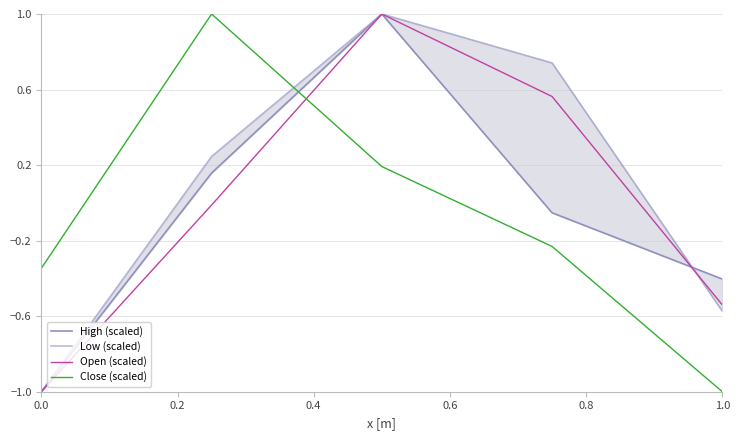

What is the value of the Close (scaled) point at the 4th from the left?

-0.2